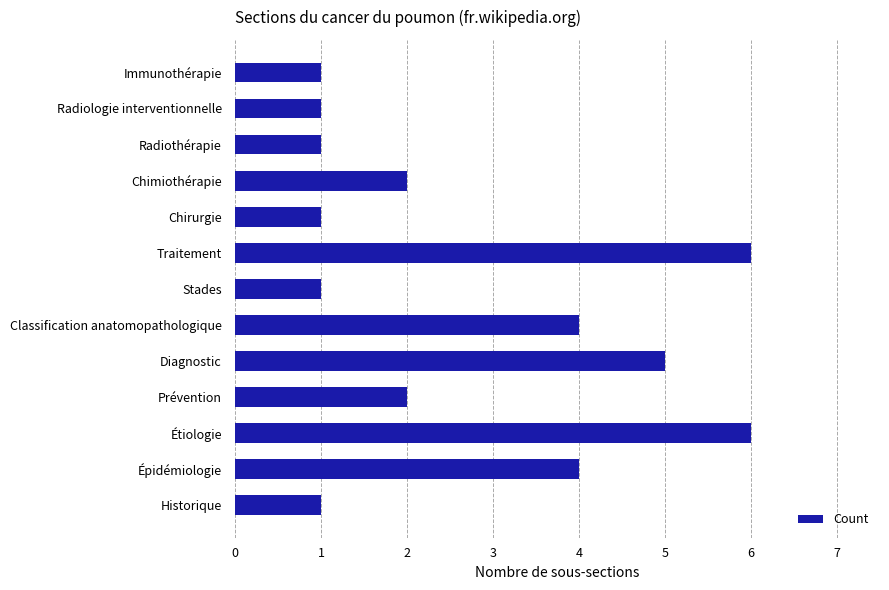

True or false: the data shows 1 at Radiothérapie.

True